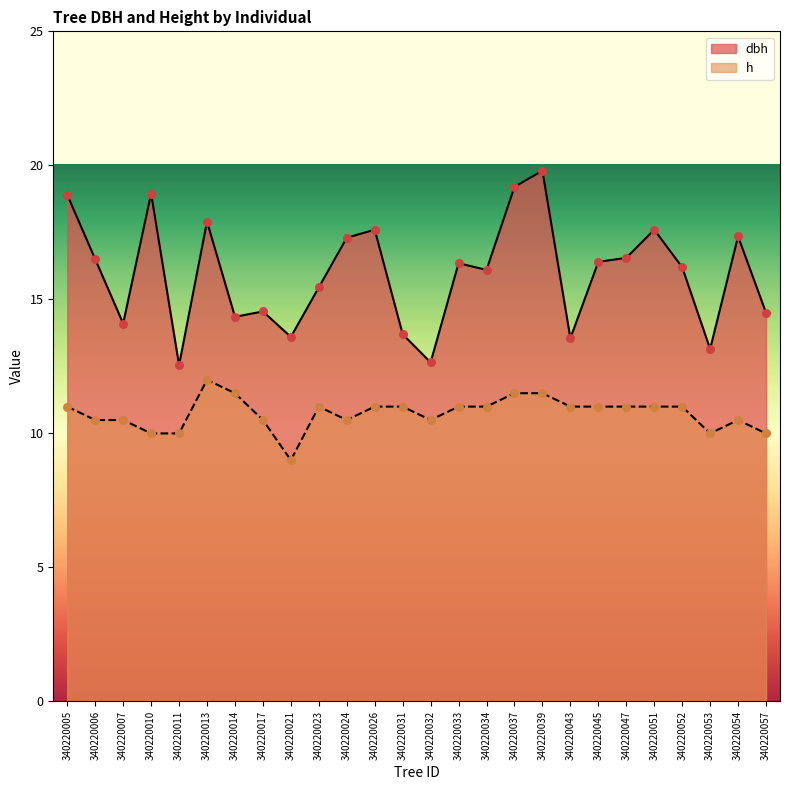

What is the total value across all series at 340220023?

26.4